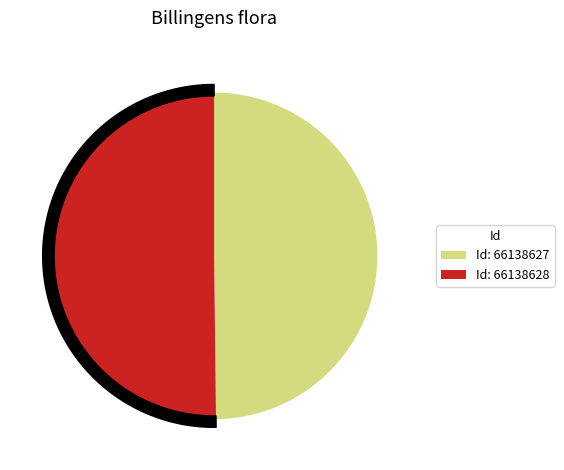

What is the change in value from 66138627 to 66138628?

+718